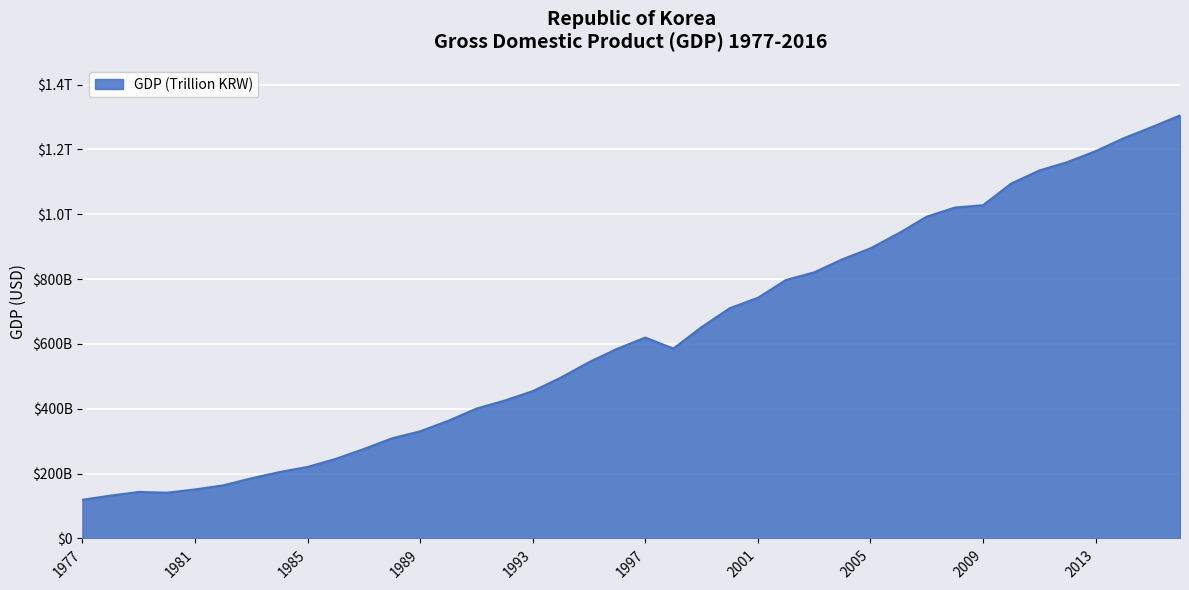

Reading left to right, extract all data points from this chart.

1977=119250456027.4	1978=132099086121.9	1979=143493467679.7	1980=141052246991.9	1981=151180518876.2	1982=163675620909.2	1983=185349650448.1	1984=204705549691.0	1985=220569505133.0	1986=245326417008.8	1987=275911914115.6	1988=308758451104.7	1989=330463274866.7	1990=362885785783.5	1991=400458803518.2	1992=425189159701.6	1993=454300772629.4	1994=496124344661.4	1995=543606441692.2	1996=584890682316.6	1997=619528993287.9	1998=585633203696.5	1999=651860246043.5	2000=710035031548.1	2001=742166294854.6	2002=797327312023.0	2003=820714659475.6	2004=860928368343.4	2005=894708420096.3	2006=941019904145.5	2007=992431551647.8	2008=1020509655087.2	2009=1027729862401.1	2010=1094499350178.5	2011=1134795407642.9	2012=1160809433127.2	2013=1194428853216.2	2014=1234340069392.3	2015=1268781072434.0	2016=1304658677884.7